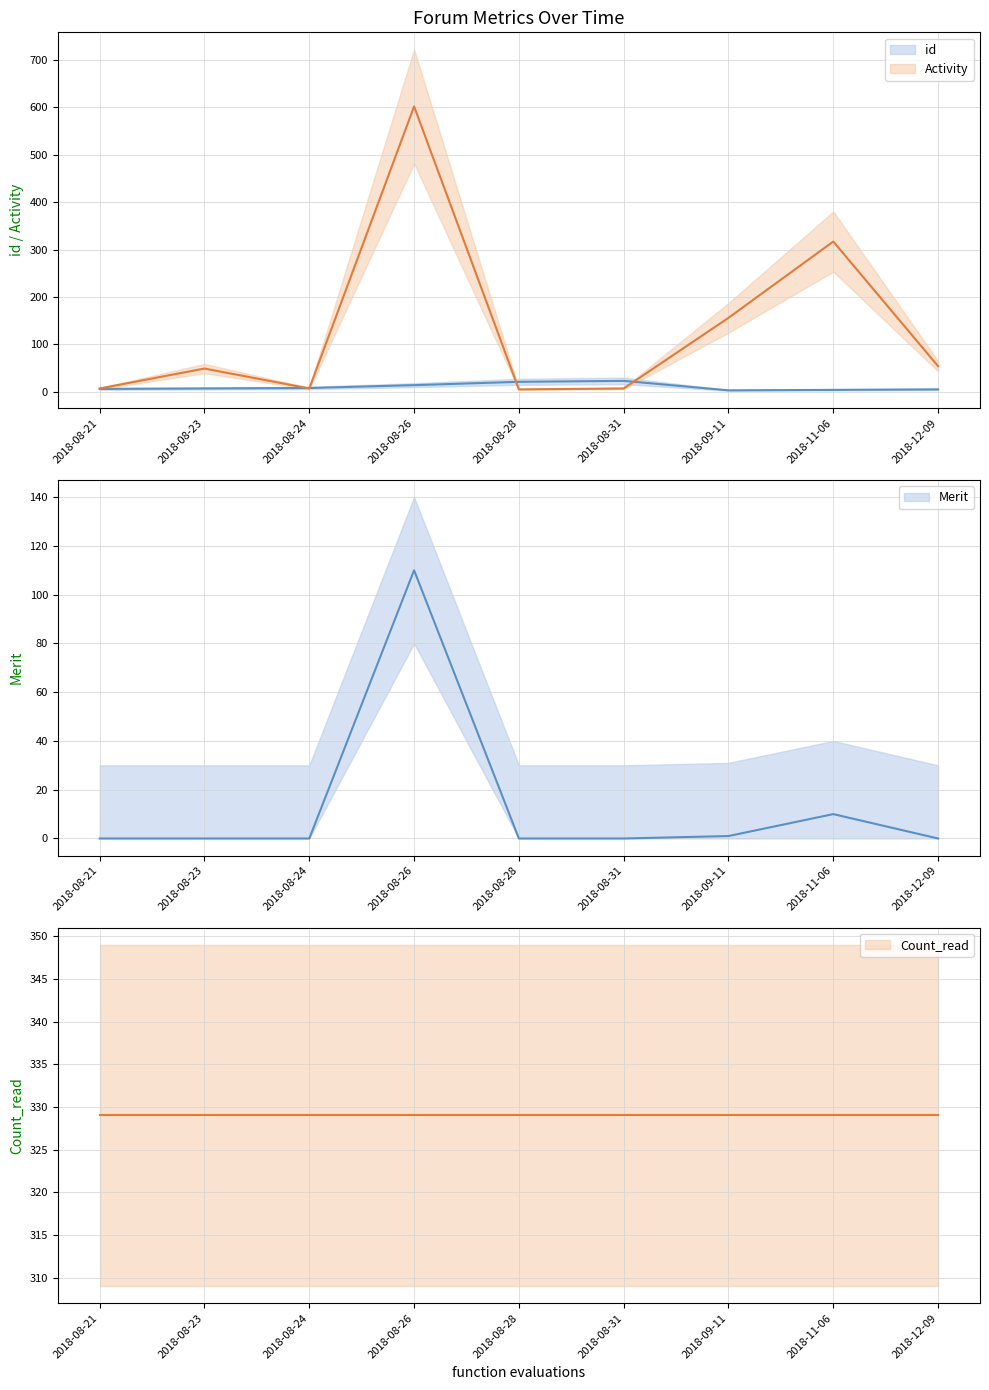

What is the label of the 3rd point from the right?

2018-09-11